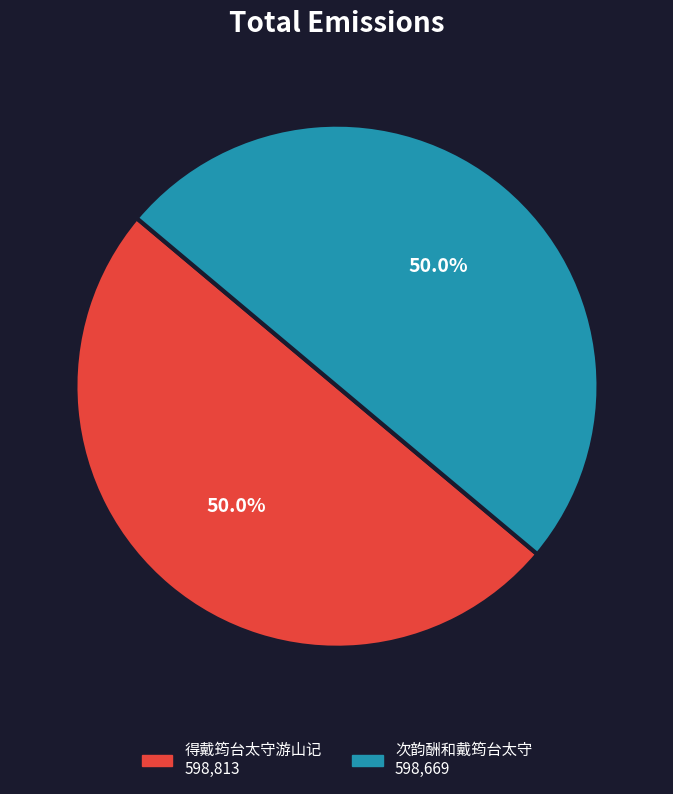

Do 次韵酬和戴筠台太守 and 得戴筠台太守游山记 together represent more than half of the pie?

Yes